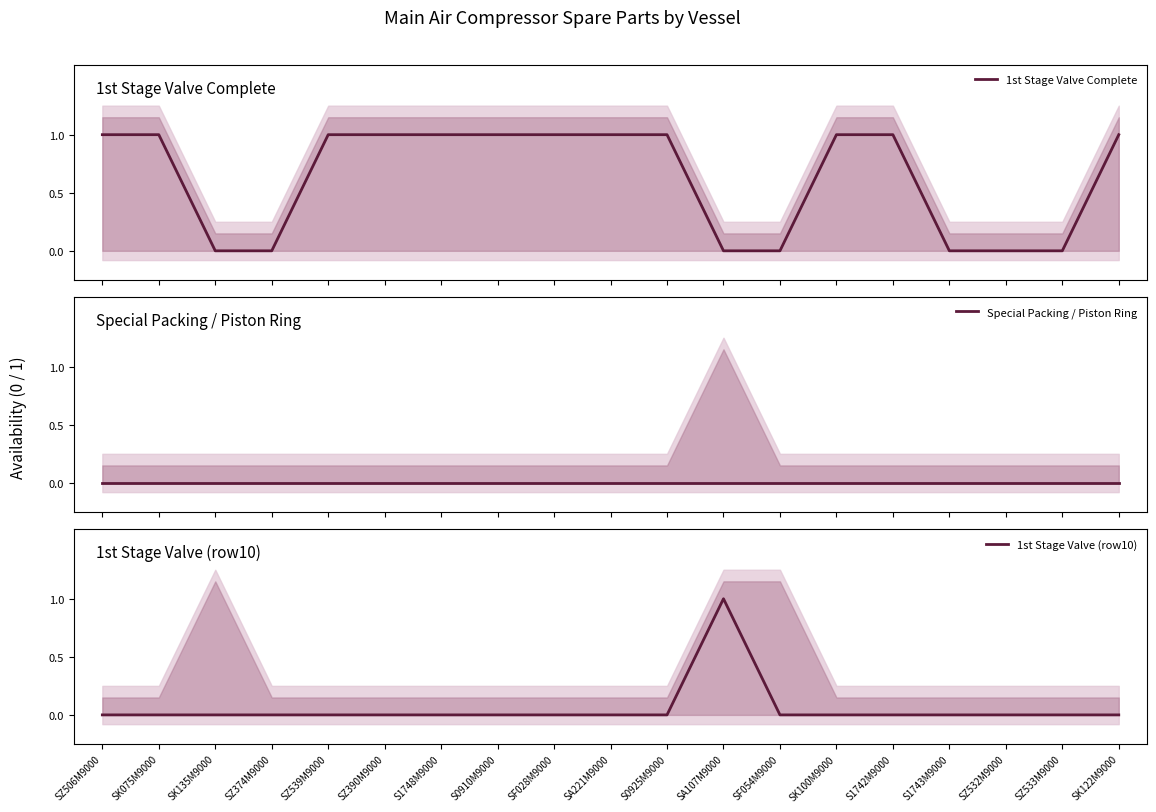

How many times do 1st Stage Valve Complete and 1st Stage Valve (row10) cross each other?

1